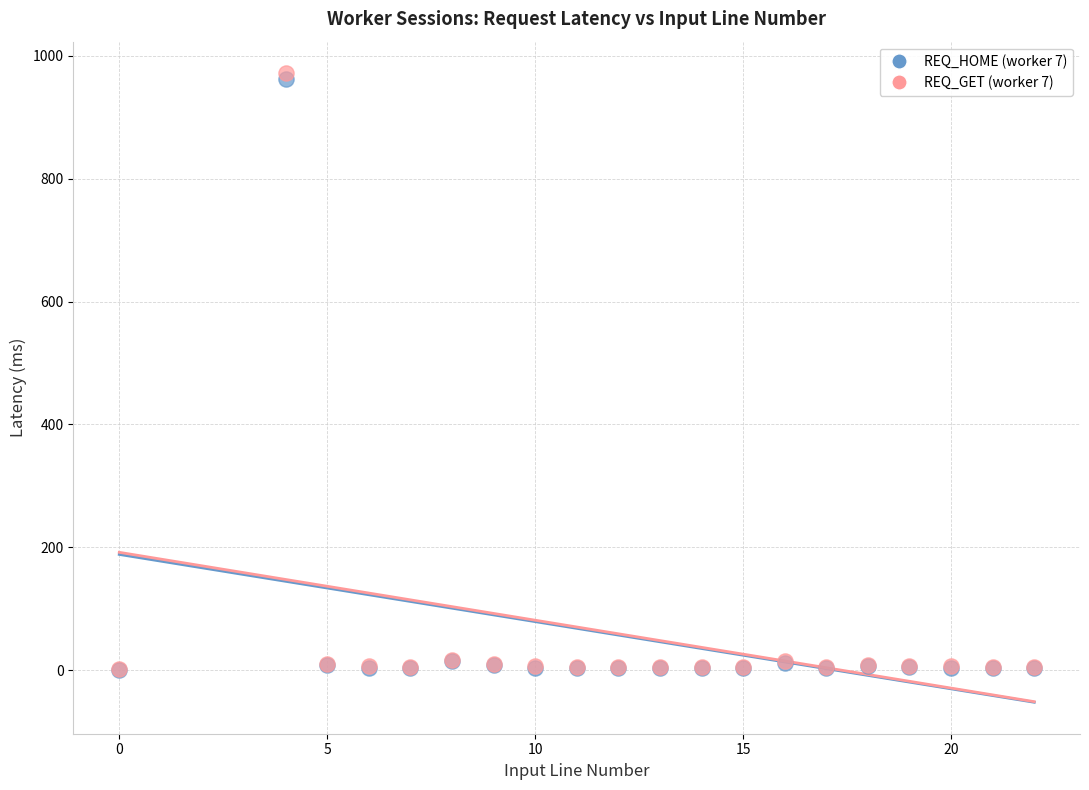

Which series has the largest Y range (max minus min)?

REQ_GET (worker 7)